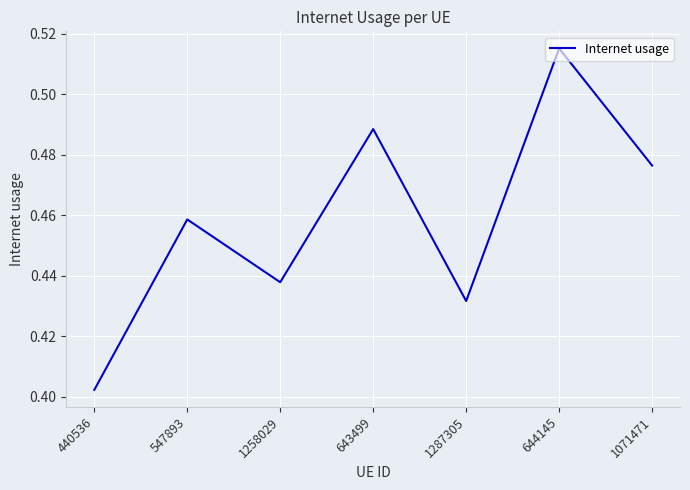

How many interior local valleys (lower than both neighbors) does the data have?

2